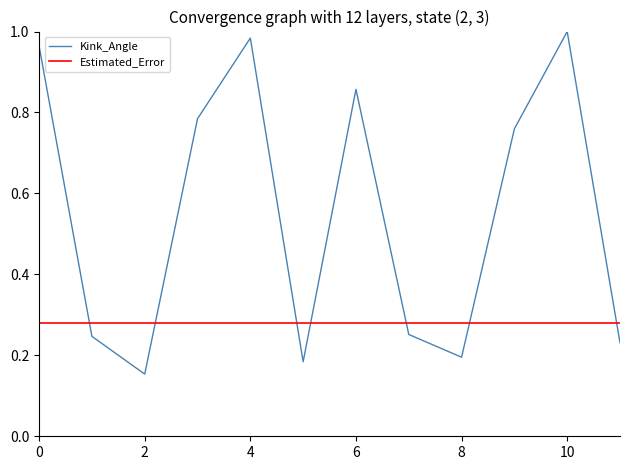

Is it true that Kink_Angle equals 0.0 at 8?

False